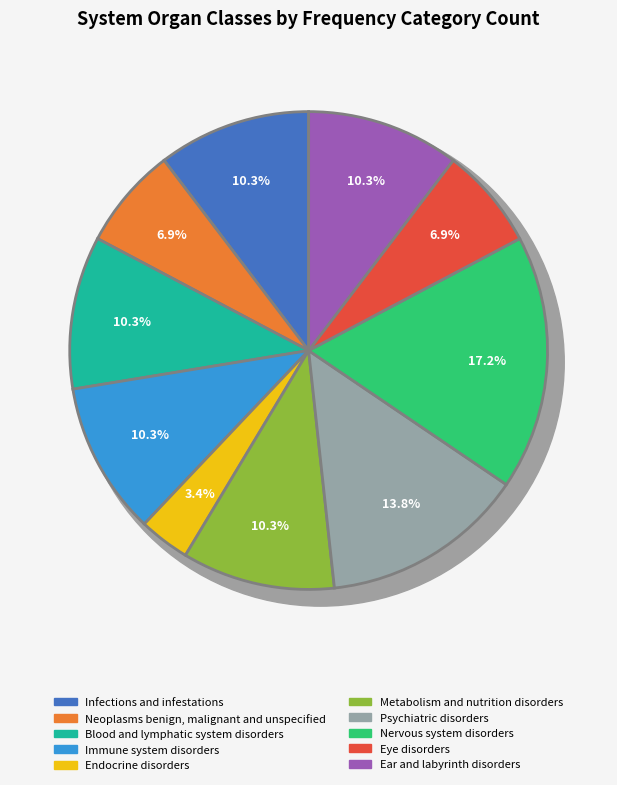

What percentage is the Psychiatric disorders slice, to the nearest percent?

14%